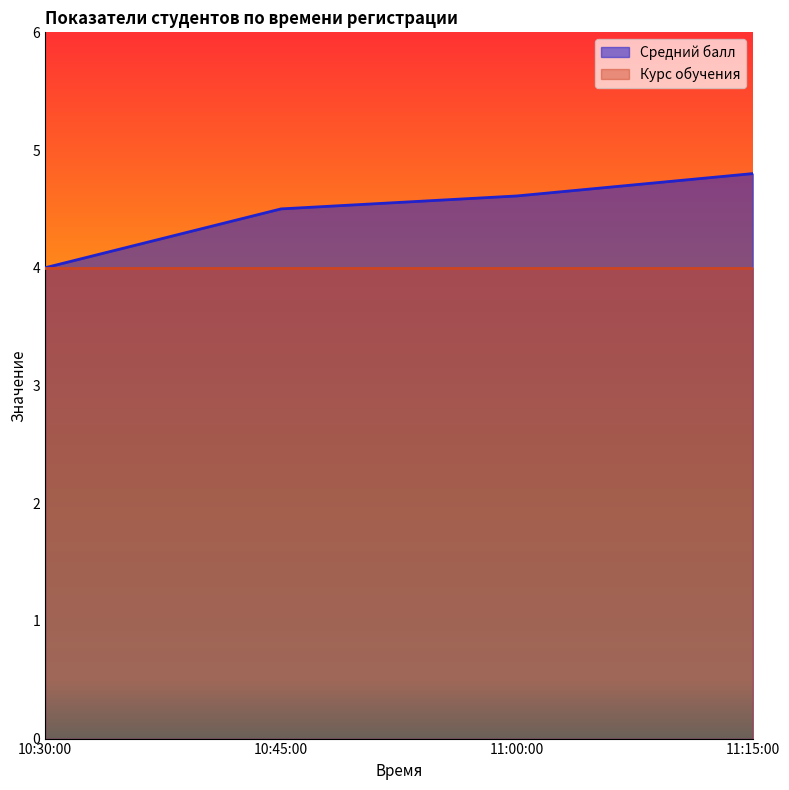

Does the chart display data point markers on the line(s)?

No